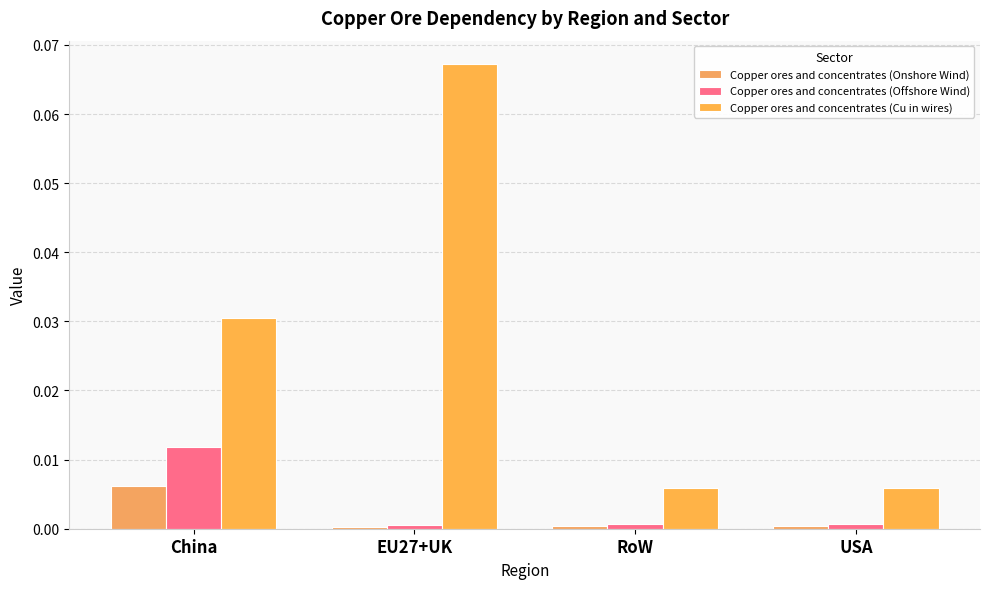

What is the label of the 4th bar from the left?

USA